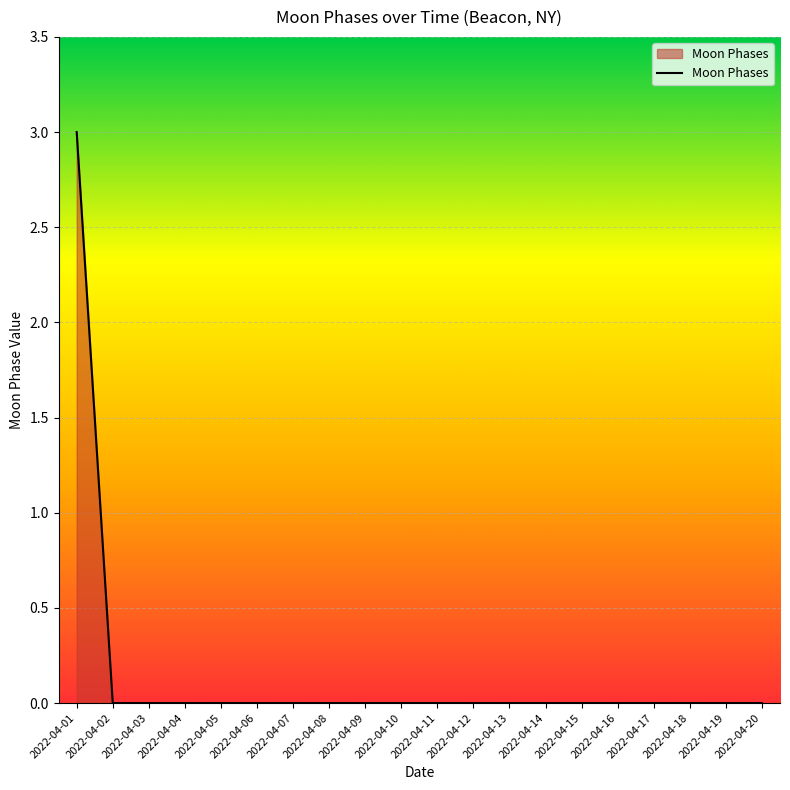

Count the number of data series in this chart.

1